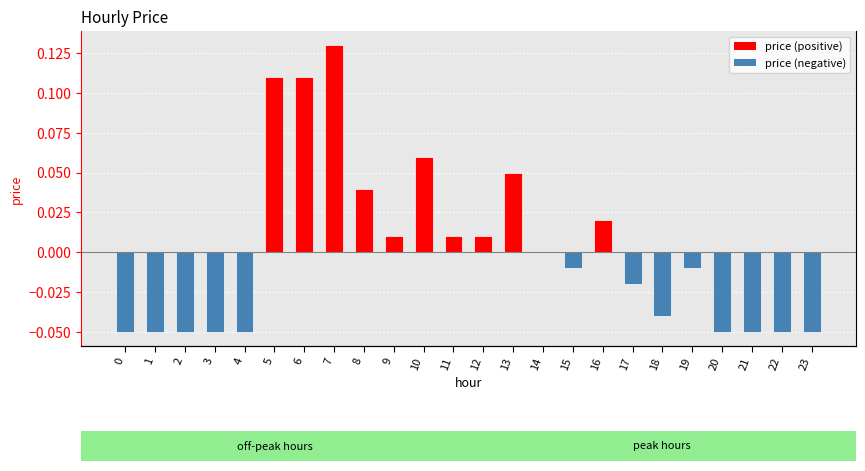

Between 22 and 10, which is larger?

10